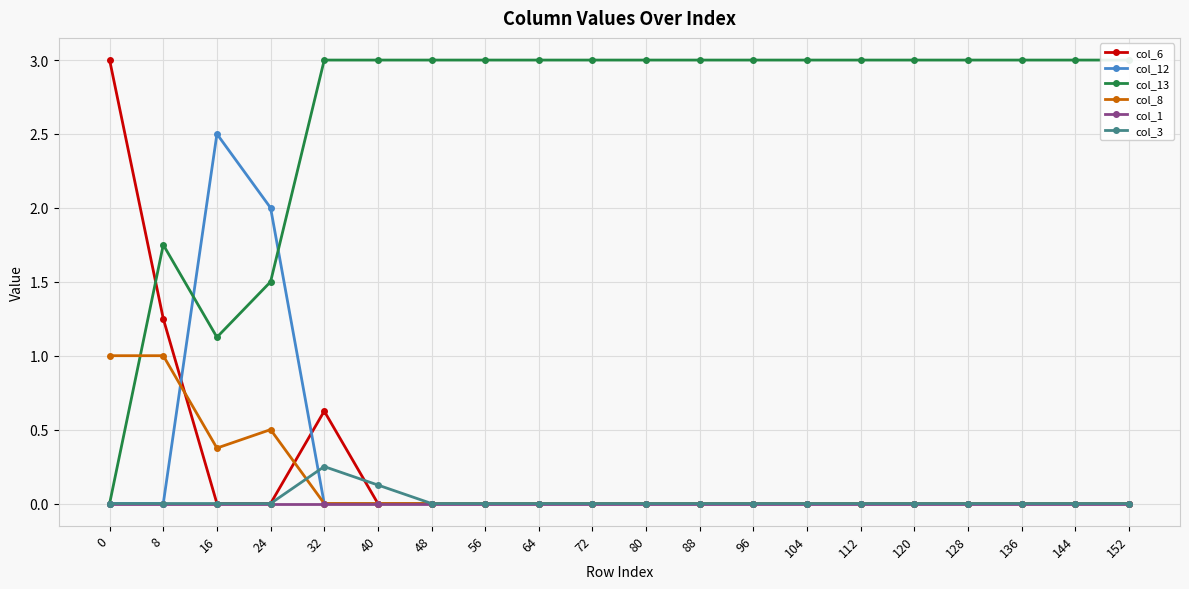

What is the greatest value displayed?

3.0